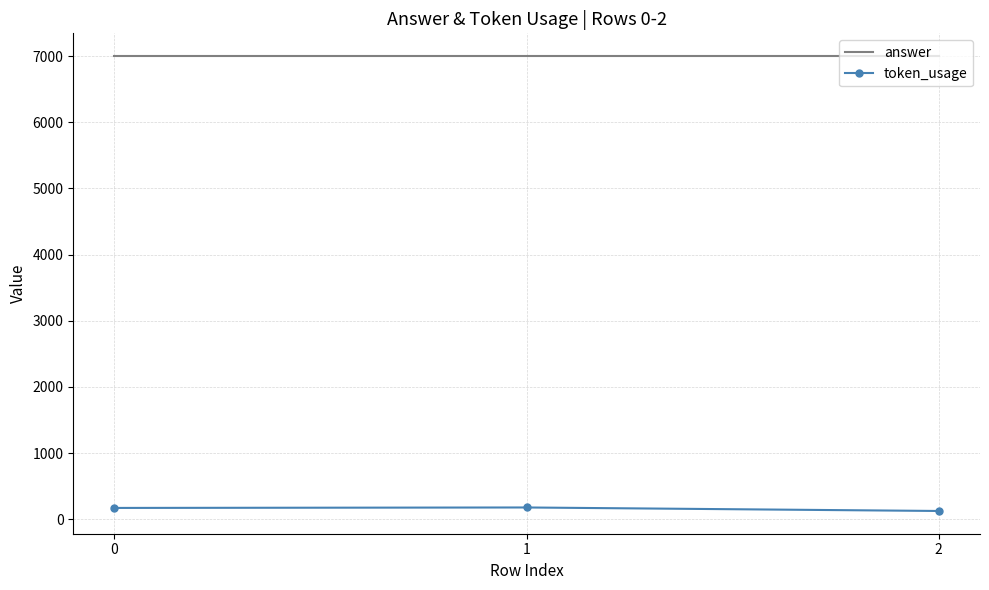

List the series in order of their peak value, lowest first.

token_usage, answer